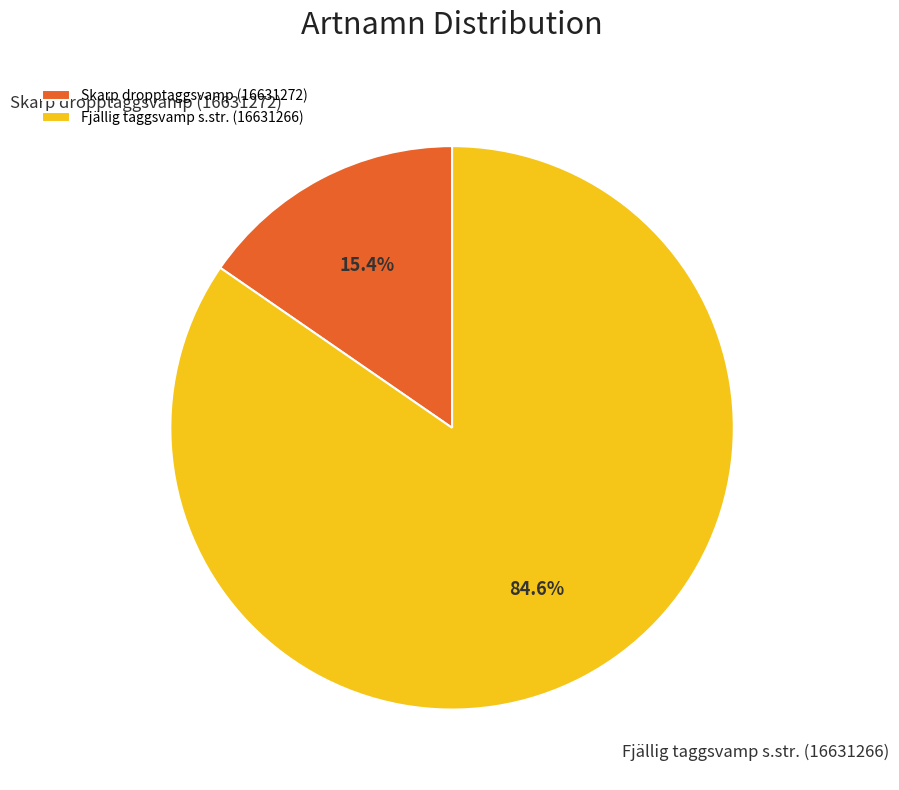

Rank the categories by value from lowest to highest.

Skarp dropptaggsvamp (16631272), Fjällig taggsvamp s.str. (16631266)